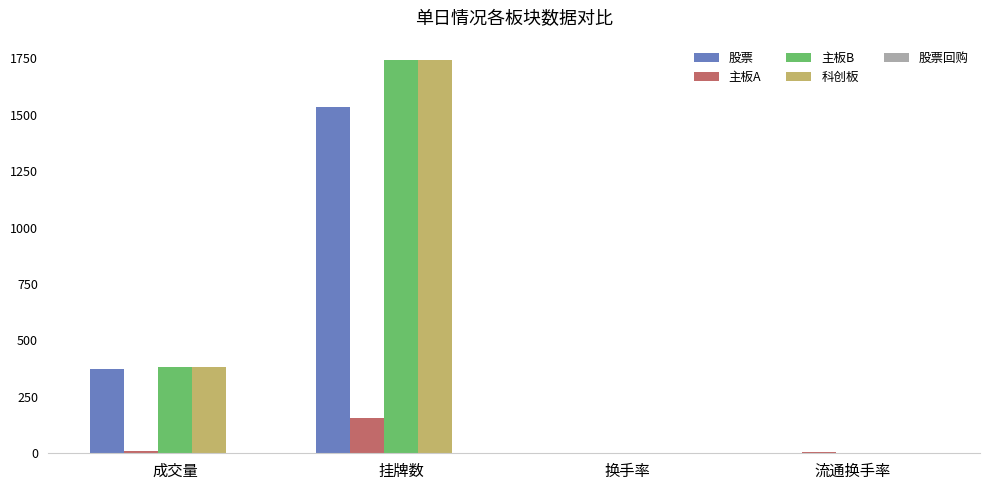

At which category is the sum across all series the highest?

挂牌数